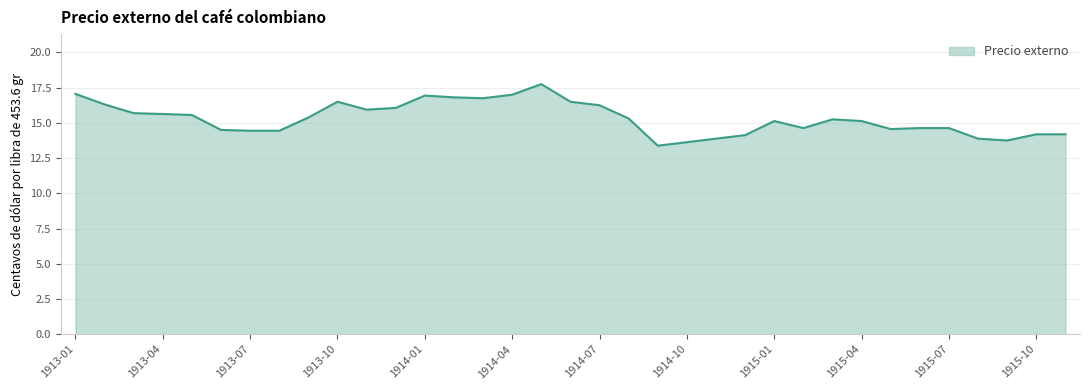

What is the smallest value displayed?

13.4